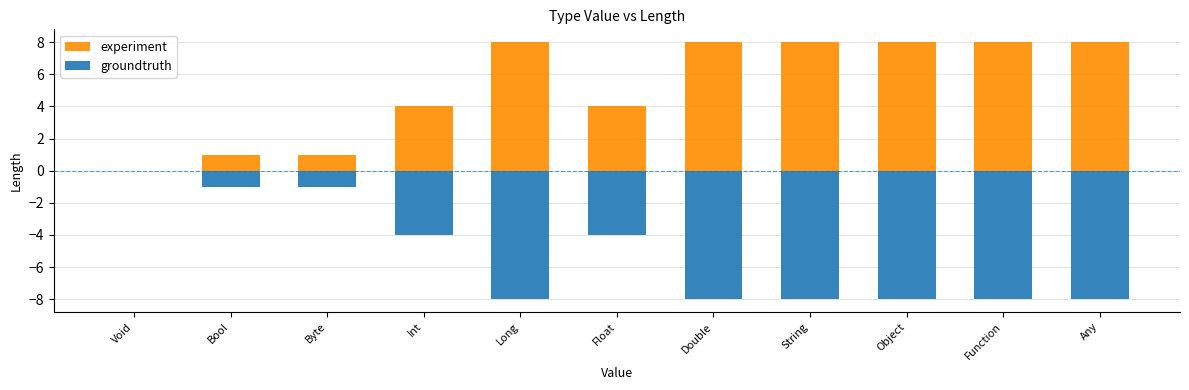

Is the value of groundtruth at String greater than the value of experiment at Function?

No